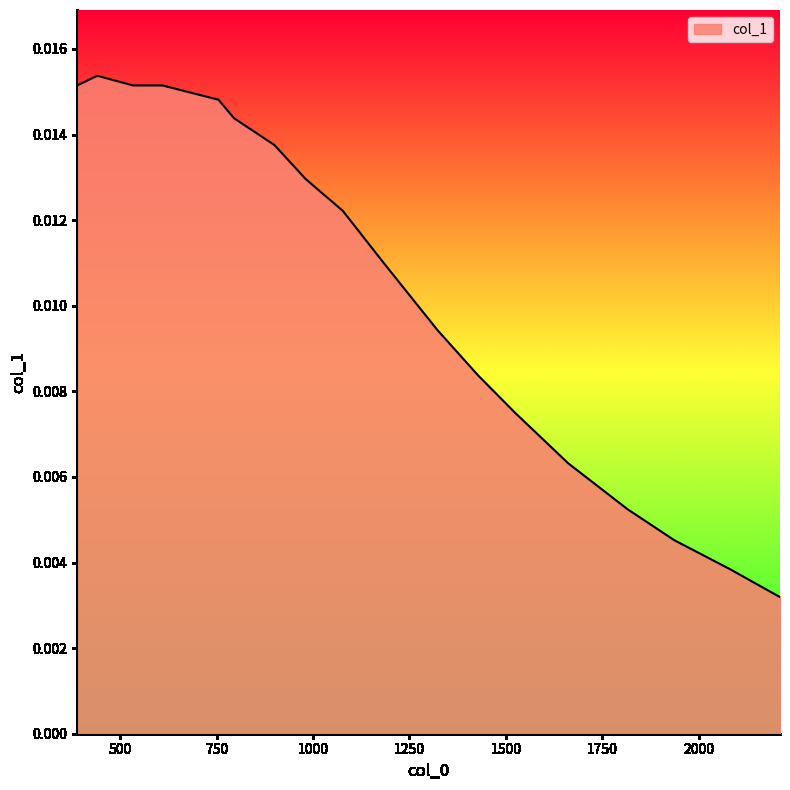

Does the chart have visible grid lines?

No